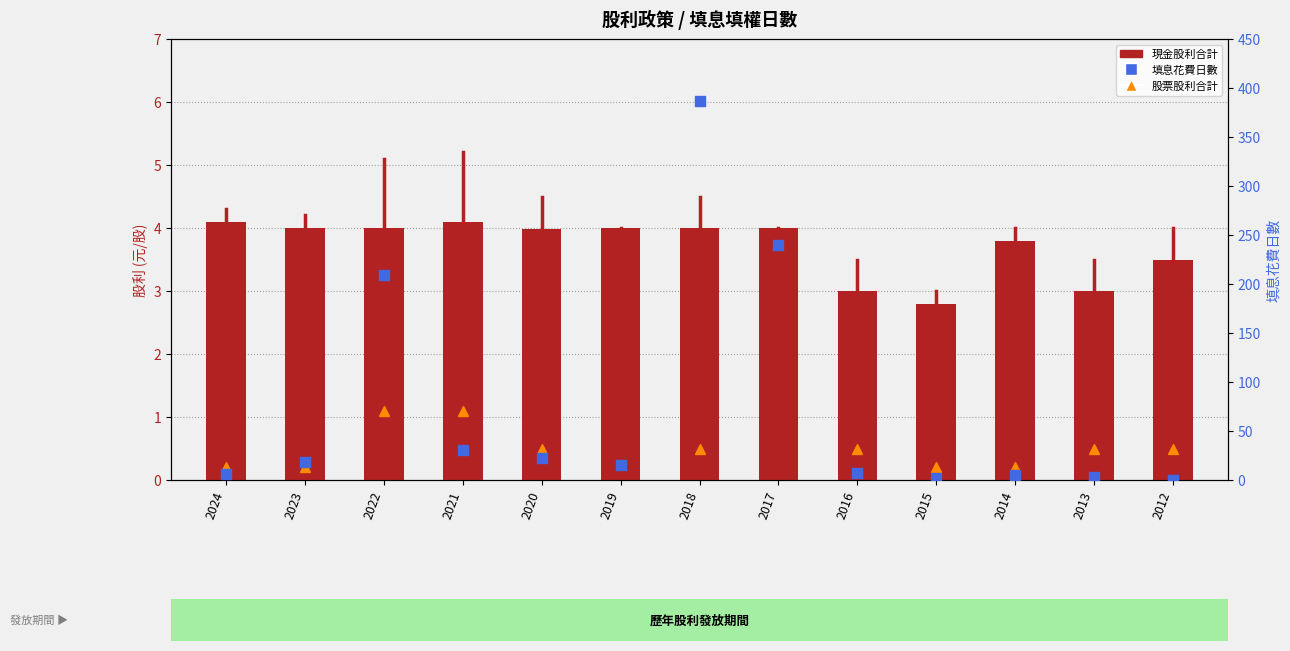

What are all the series names shown in the legend?

現金股利合計, 填息花費日數